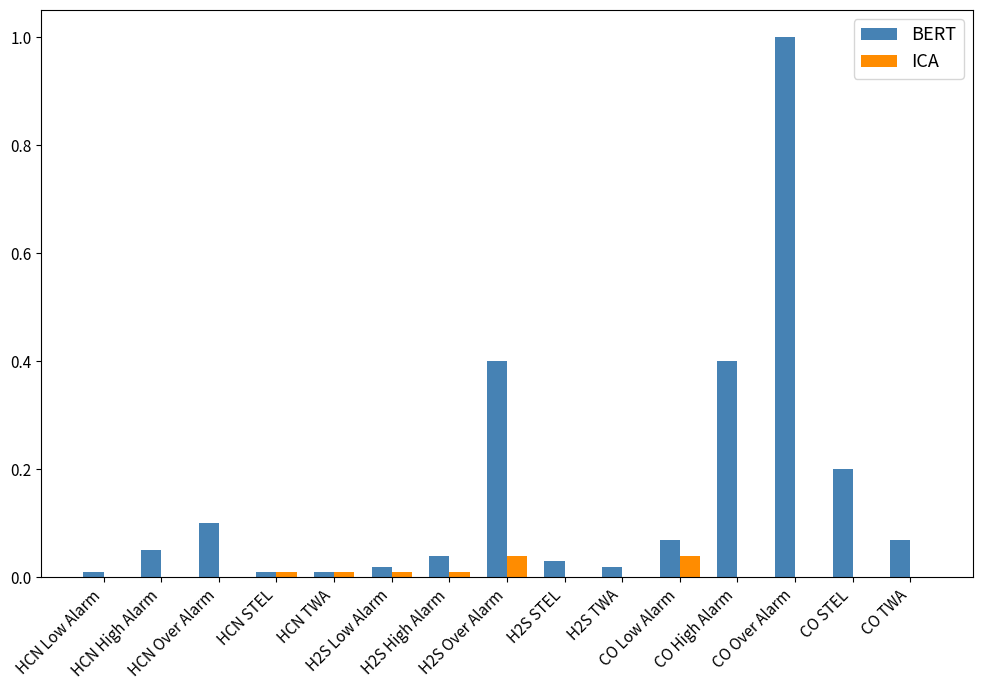

Which label corresponds to the largest value in the chart?

CO Over Alarm